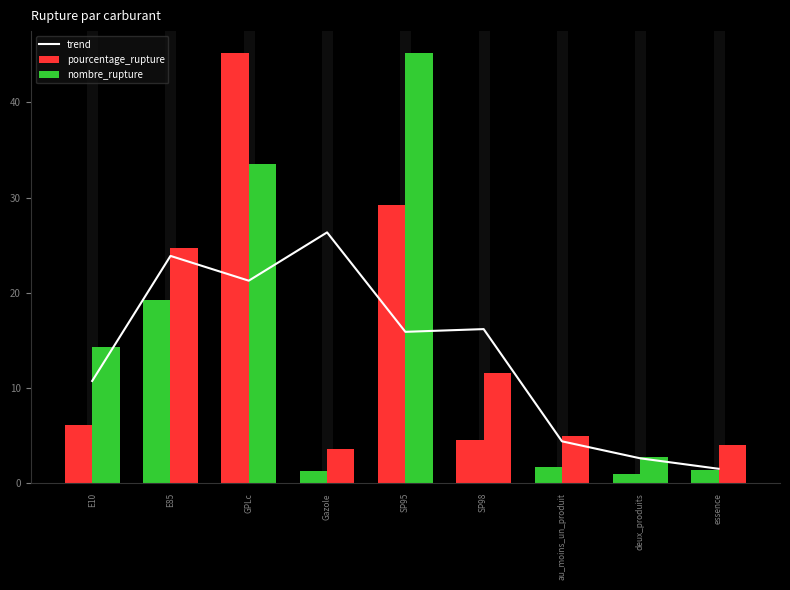

The nombre_rupture series shows 14.3 at E10. True or false?

True